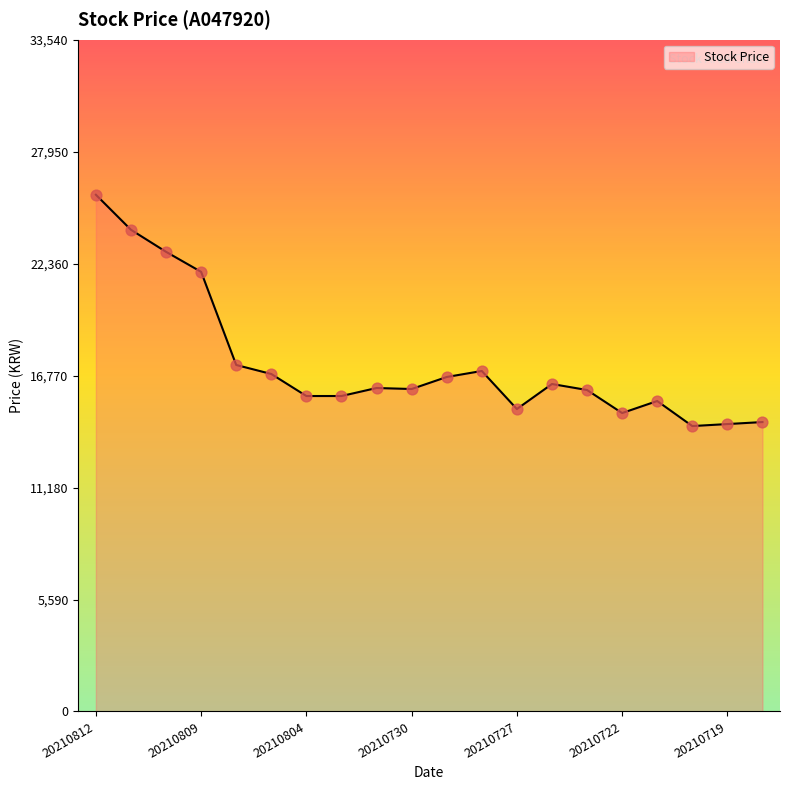

What is the difference between the maximum and minimum values?

11550